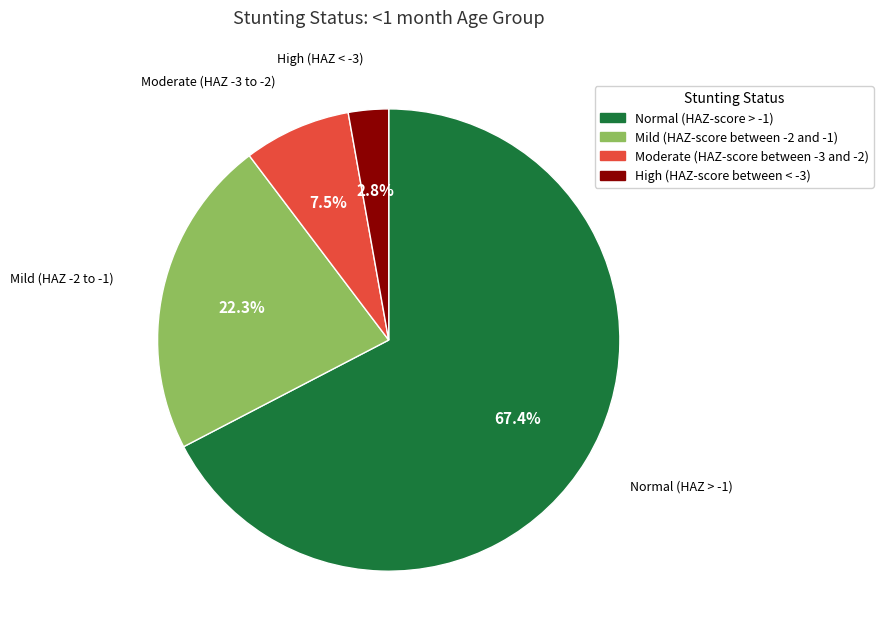

Does Normal (HAZ-score > -1) account for over 50% of the chart?

Yes